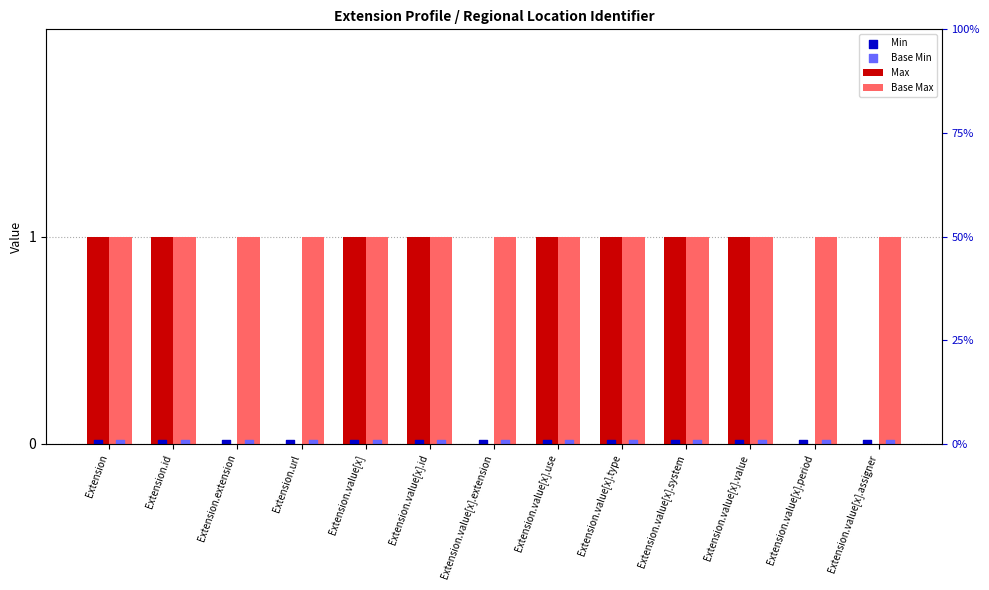

What are all the series names shown in the legend?

Max, Base Max, Min, Base Min